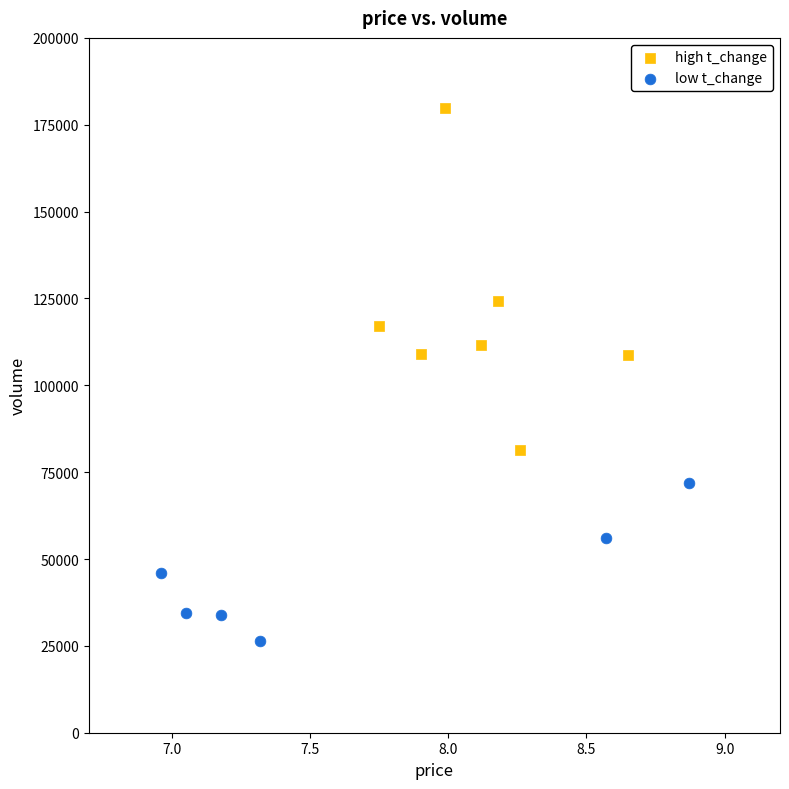

Which series reaches the minimum Y coordinate?

low t_change